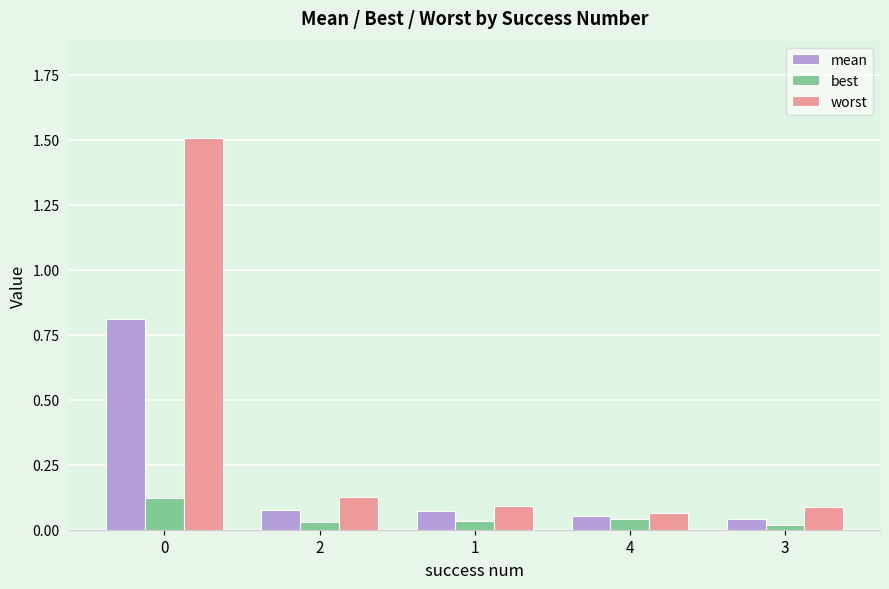

What is the maximum value shown in the chart?

1.5